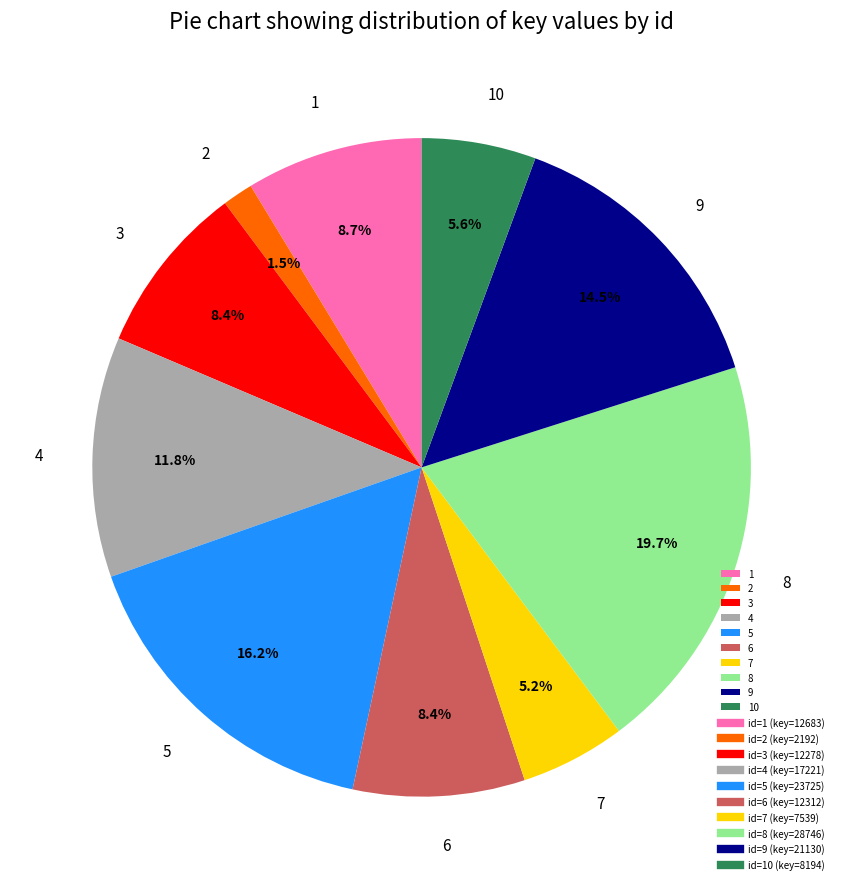

Which category has the biggest portion of the pie?

8